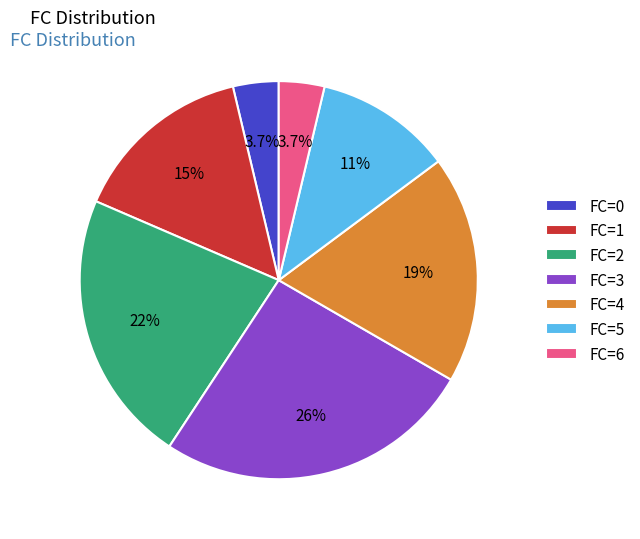

Does FC=3 represent more than half of the total?

No